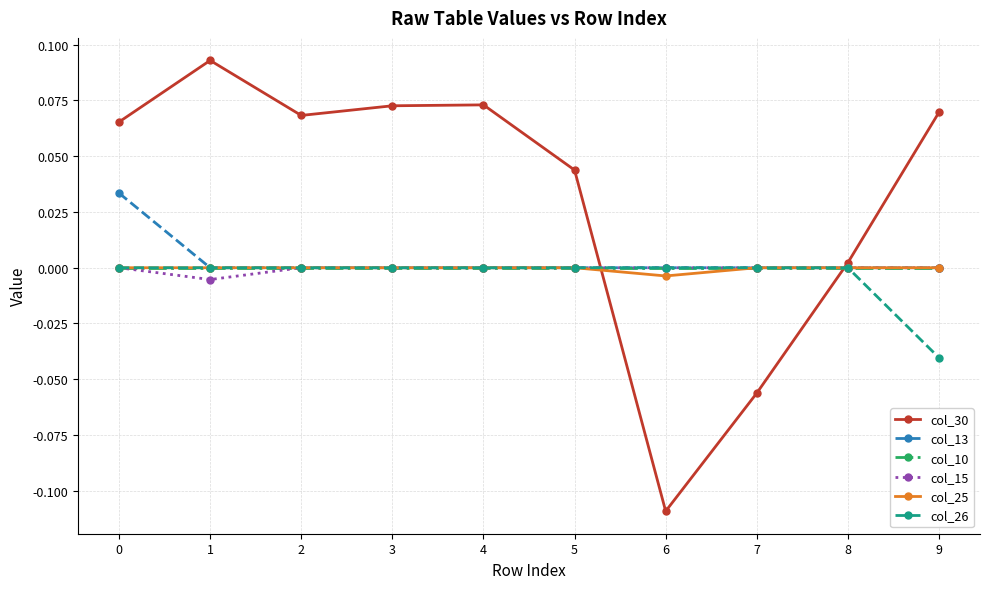

Which series has the largest total across all categories?

col_30